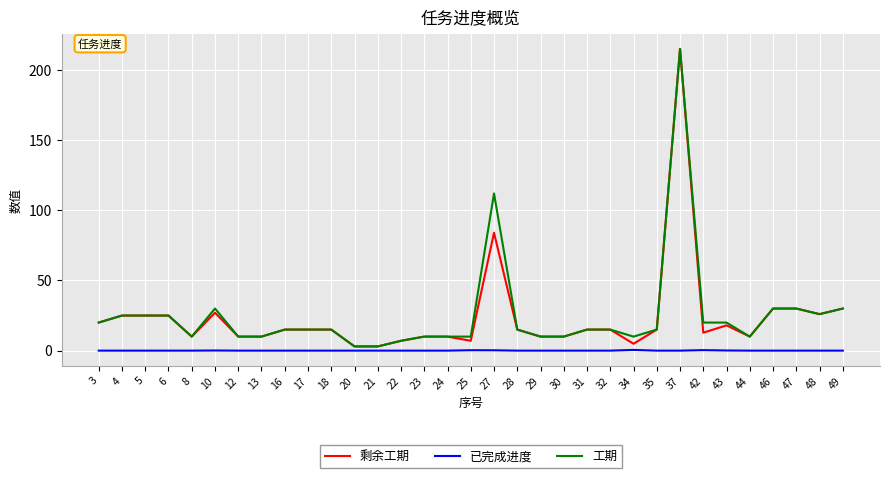

At which label is 剩余工期 closest to 109?

27